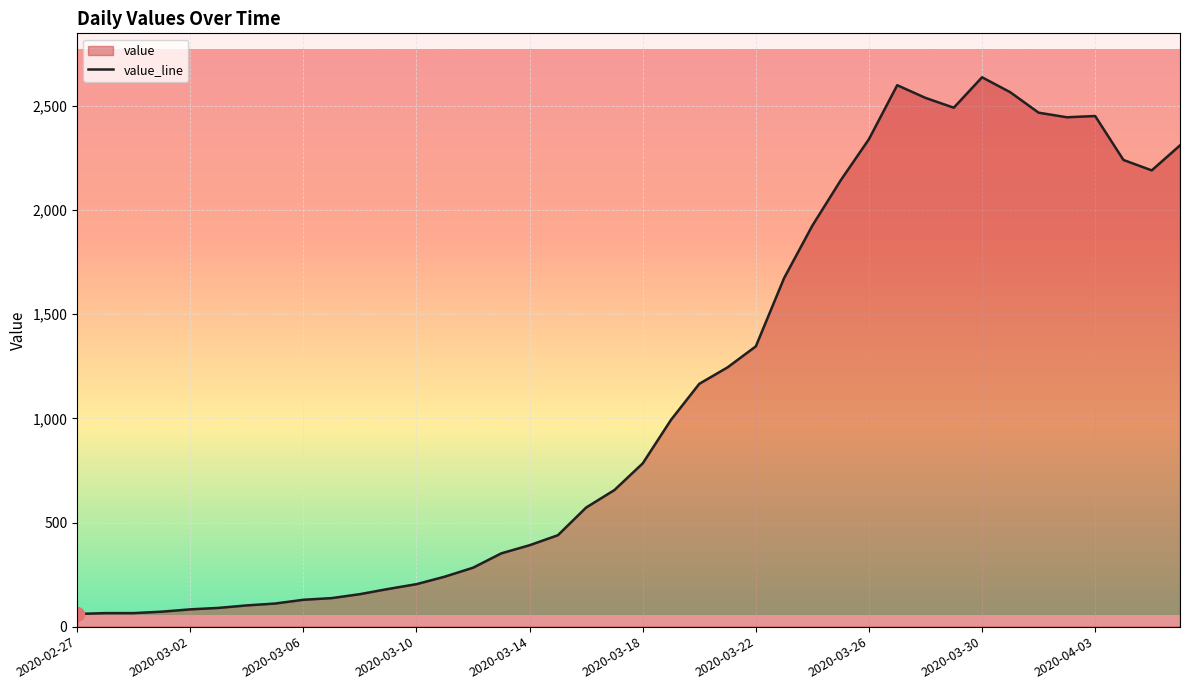

List the labels in order of value, smallest first.

2020-02-27, 2020-02-28, 2020-02-29, 2020-03-01, 2020-03-02, 2020-03-03, 2020-03-04, 2020-03-05, 2020-03-06, 2020-03-07, 2020-03-08, 2020-03-09, 2020-03-10, 2020-03-11, 2020-03-12, 2020-03-13, 2020-03-14, 2020-03-15, 2020-03-16, 2020-03-17, 2020-03-18, 2020-03-19, 2020-03-20, 2020-03-21, 2020-03-22, 2020-03-23, 2020-03-24, 2020-03-25, 2020-04-05, 2020-04-04, 2020-04-06, 2020-03-26, 2020-04-02, 2020-04-03, 2020-04-01, 2020-03-29, 2020-03-28, 2020-03-31, 2020-03-27, 2020-03-30